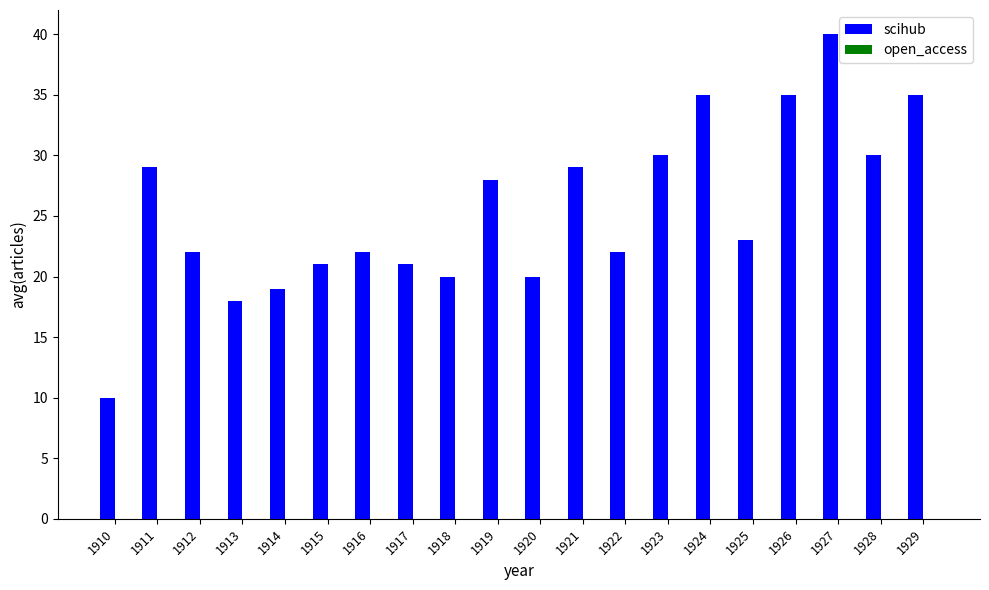

Reading left to right, what are all the values shown in this chart?

10	29	22	18	19	21	22	21	20	28	20	29	22	30	35	23	35	40	30	35